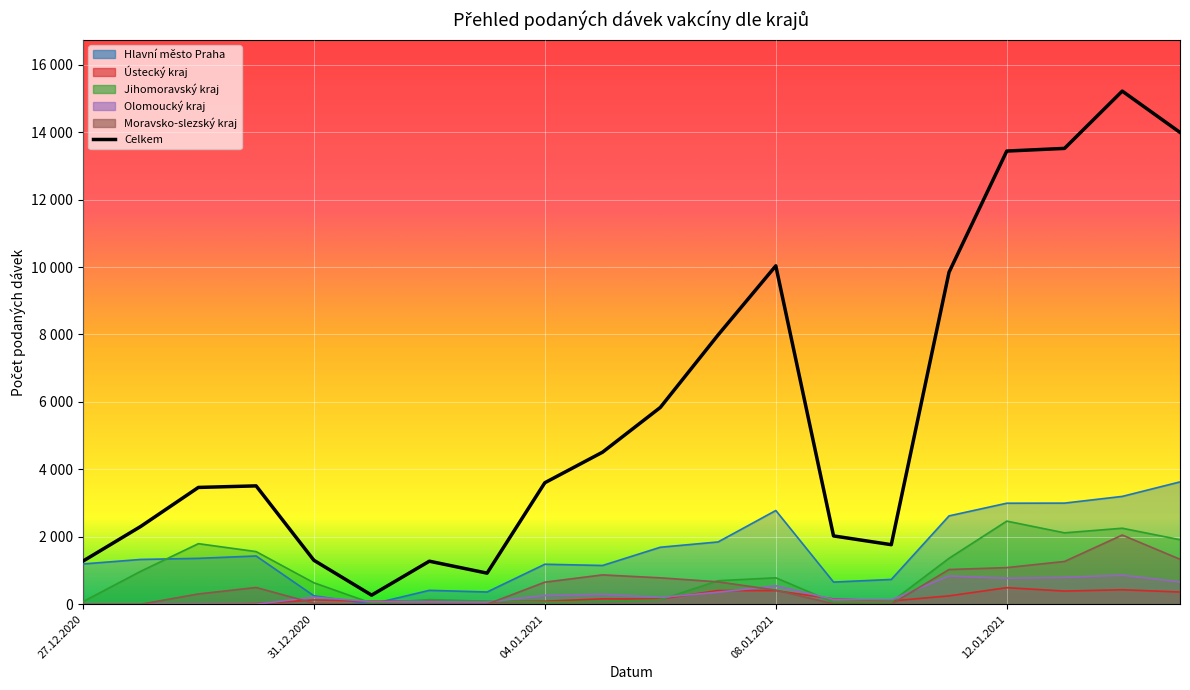

What is the average value?

5805